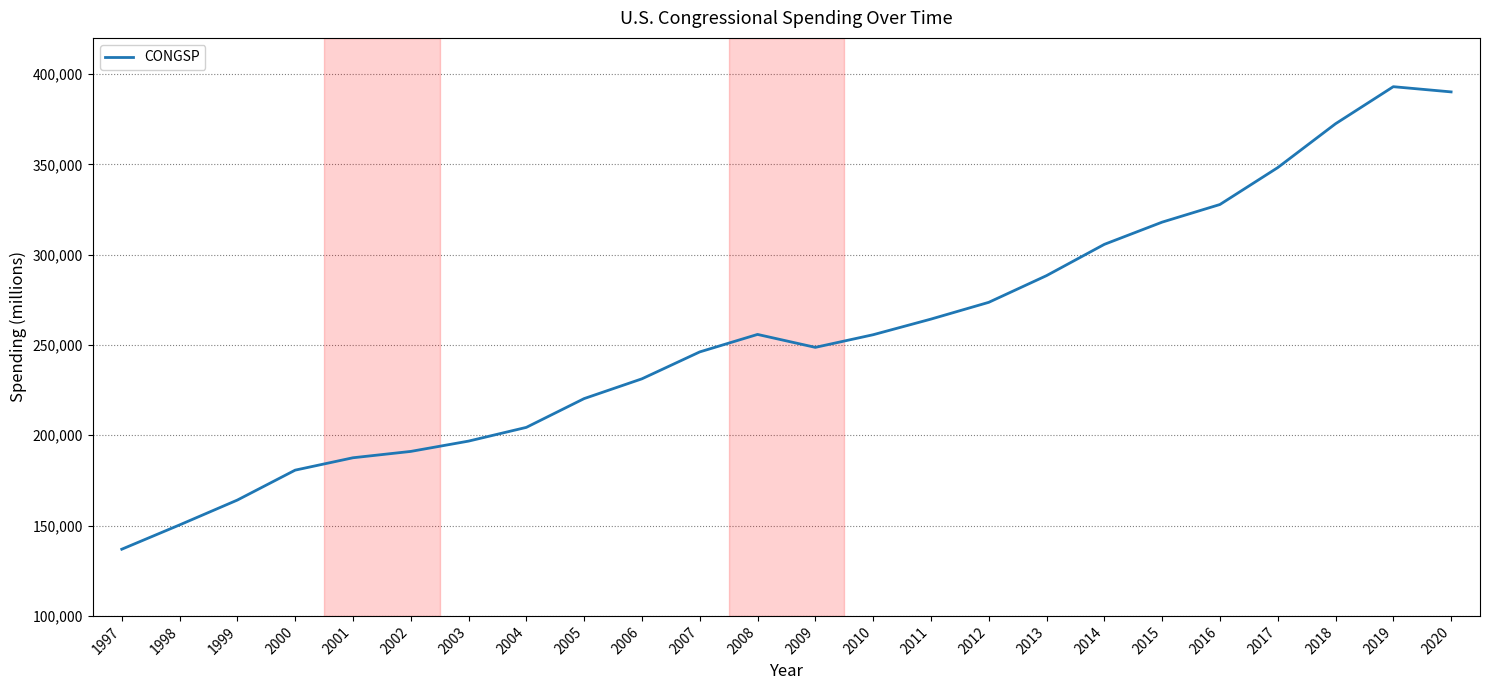

Which has a higher value, 1999 or 2002?

2002